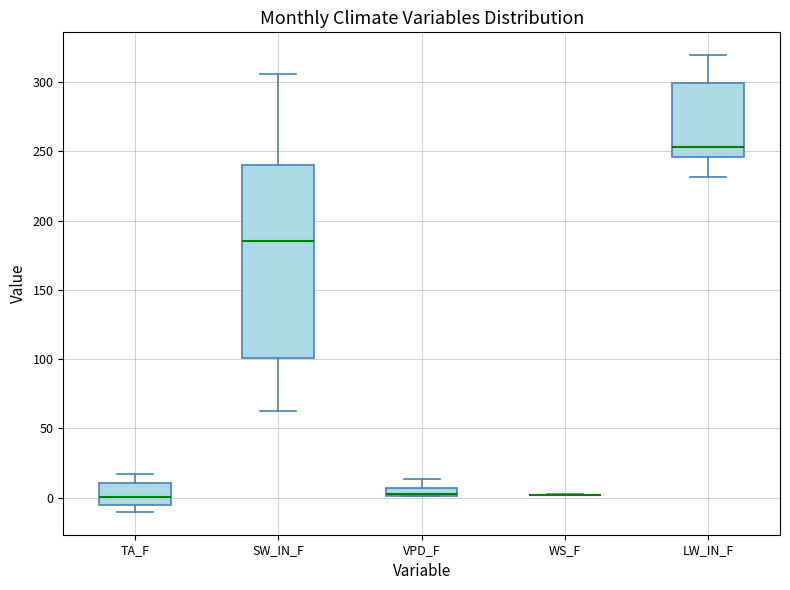

Where does the lower whisker of the box for TA_F end on the y-axis? The values are not printed on the chart, so give them approximately, as read against the axis.

-10